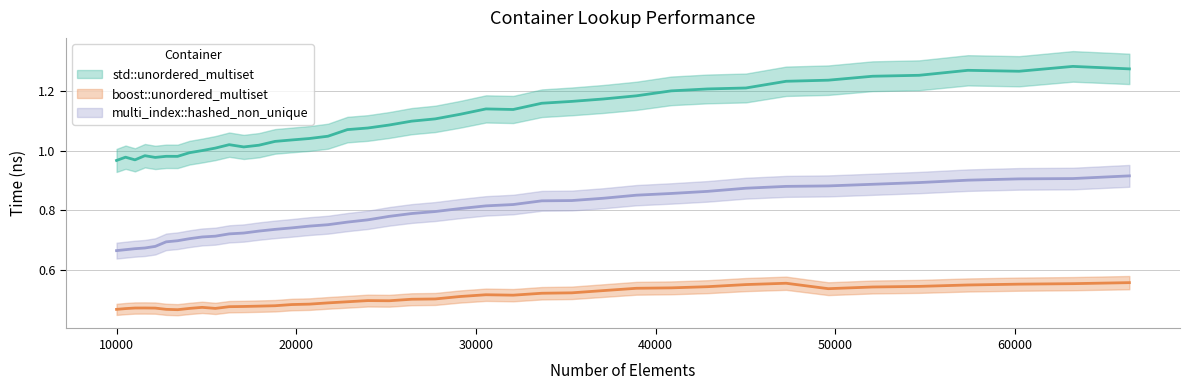

True or false: multi_index::hashed_non_unique and boost::unordered_multiset intersect in this chart.

False